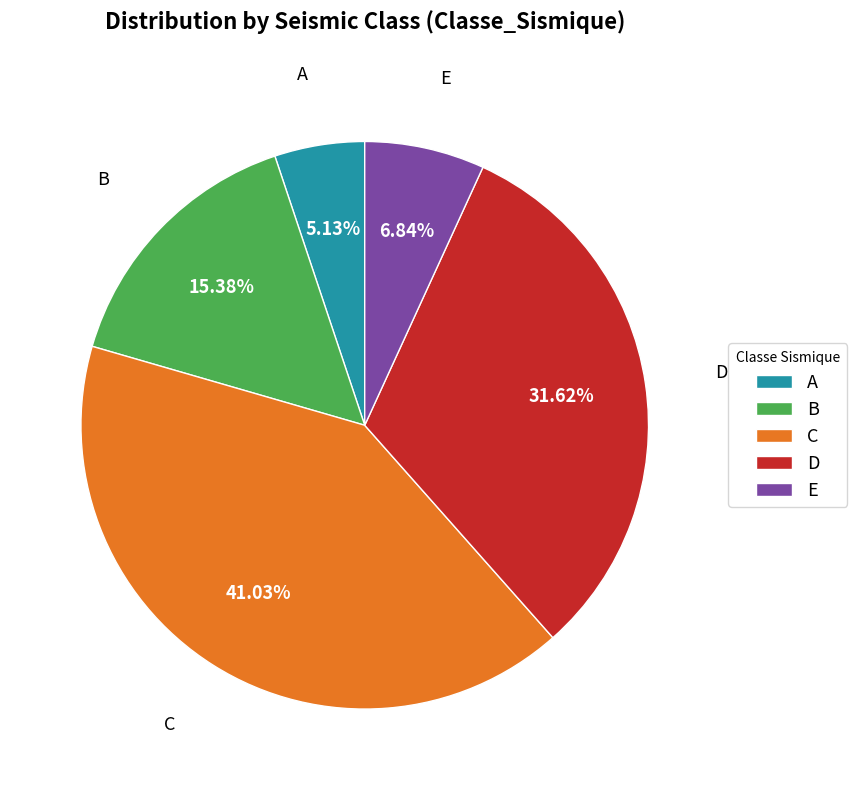

To the nearest percent, what is the difference between the largest and smallest slice percentages?

36%